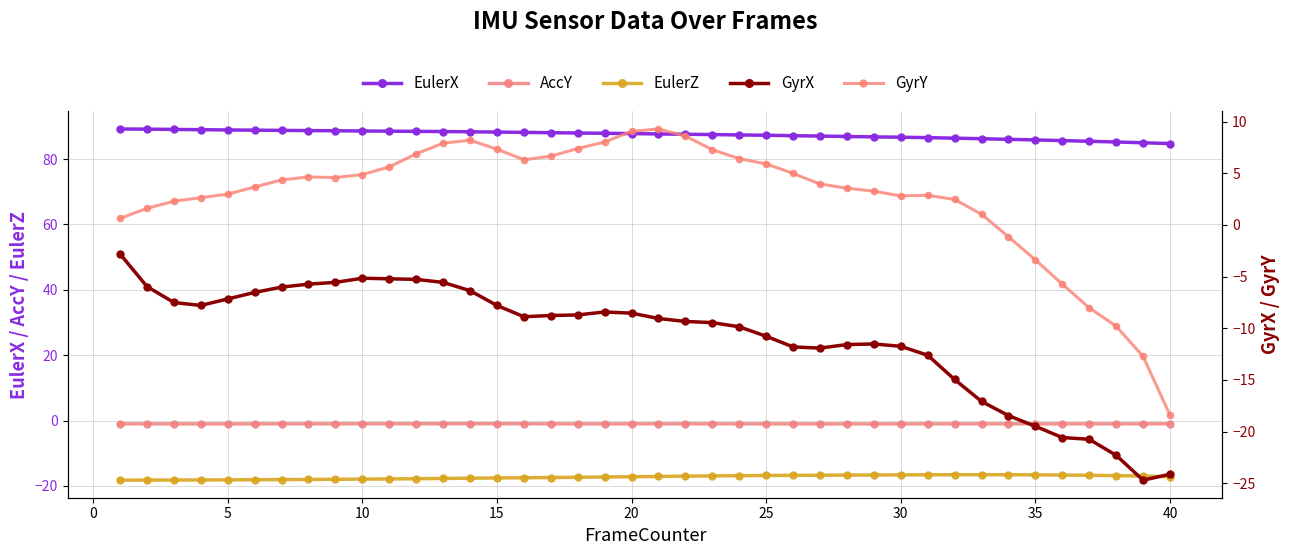

True or false: AccY and EulerZ cross at least once.

False